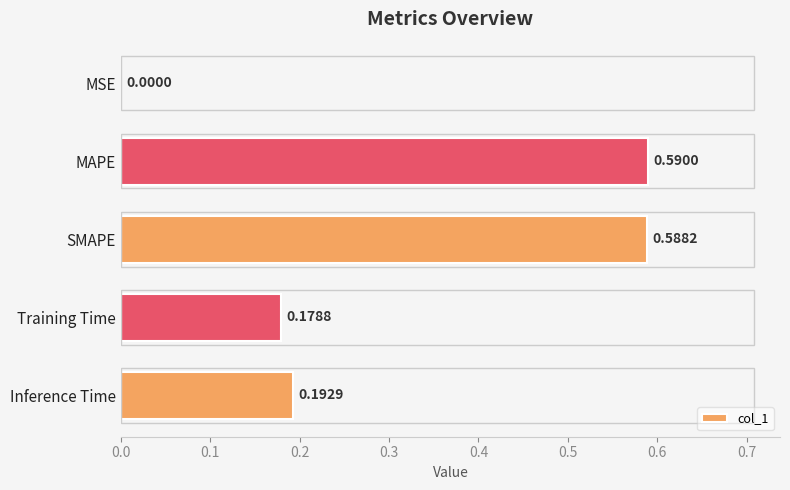

Which category has the highest value across all series?

MAPE